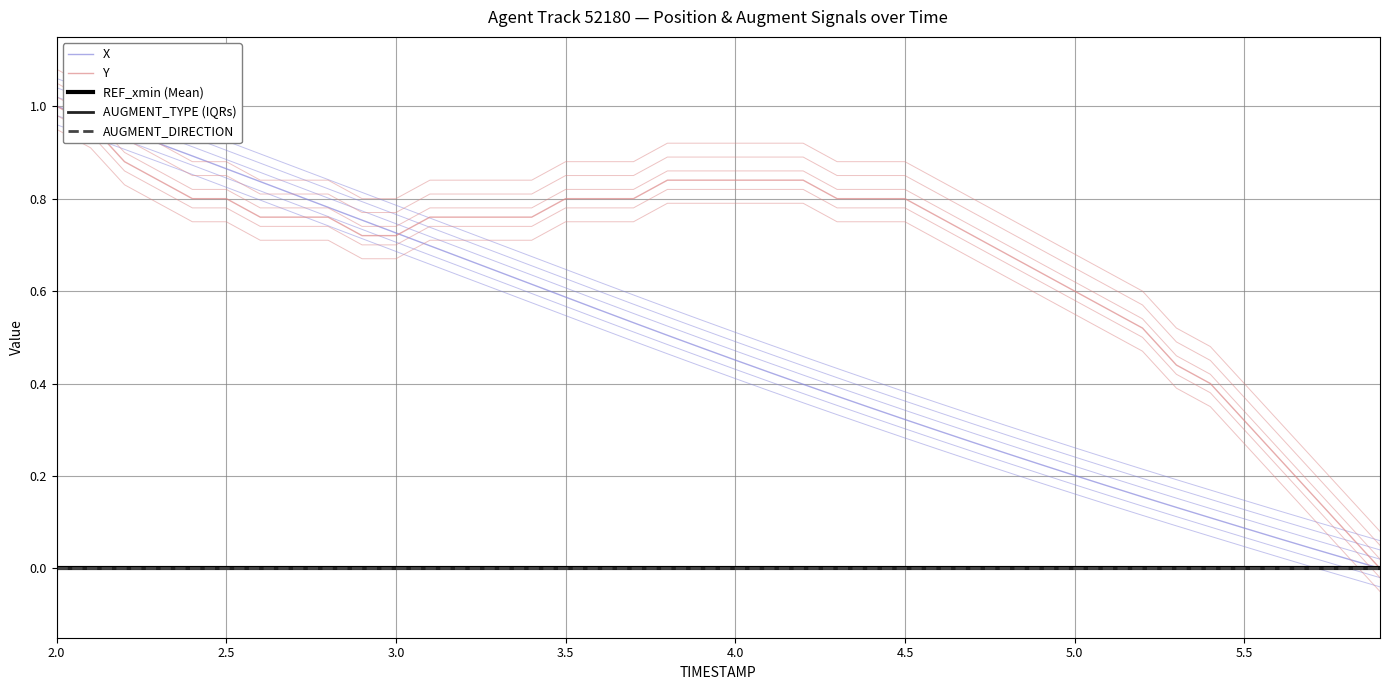

What is the difference between the maximum and minimum values in the X series?

1.0